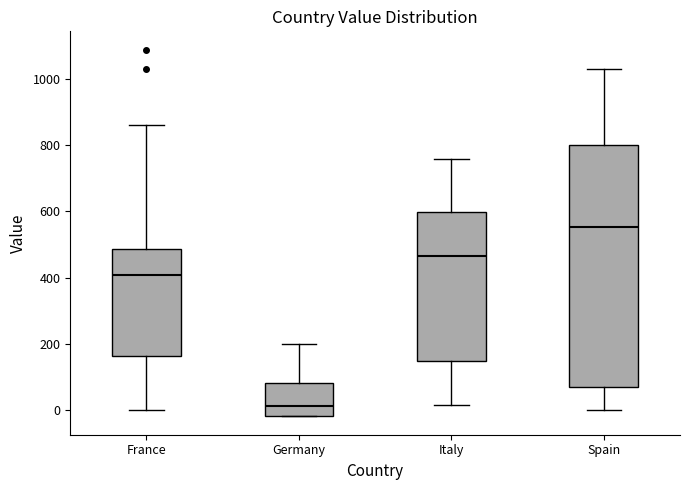

Reading left to right, read every box against the y-axis: the position of its median line, the range the box covers, and the ends of its whiskers. The values are not printed on the chart, so give them approximately, as read against the axis.

France: median 400, box 160 to 480, whiskers 0 to 860
Germany: median 20, box -20 to 80, whiskers -20 to 200
Italy: median 460, box 140 to 600, whiskers 20 to 760
Spain: median 560, box 80 to 800, whiskers 0 to 1020